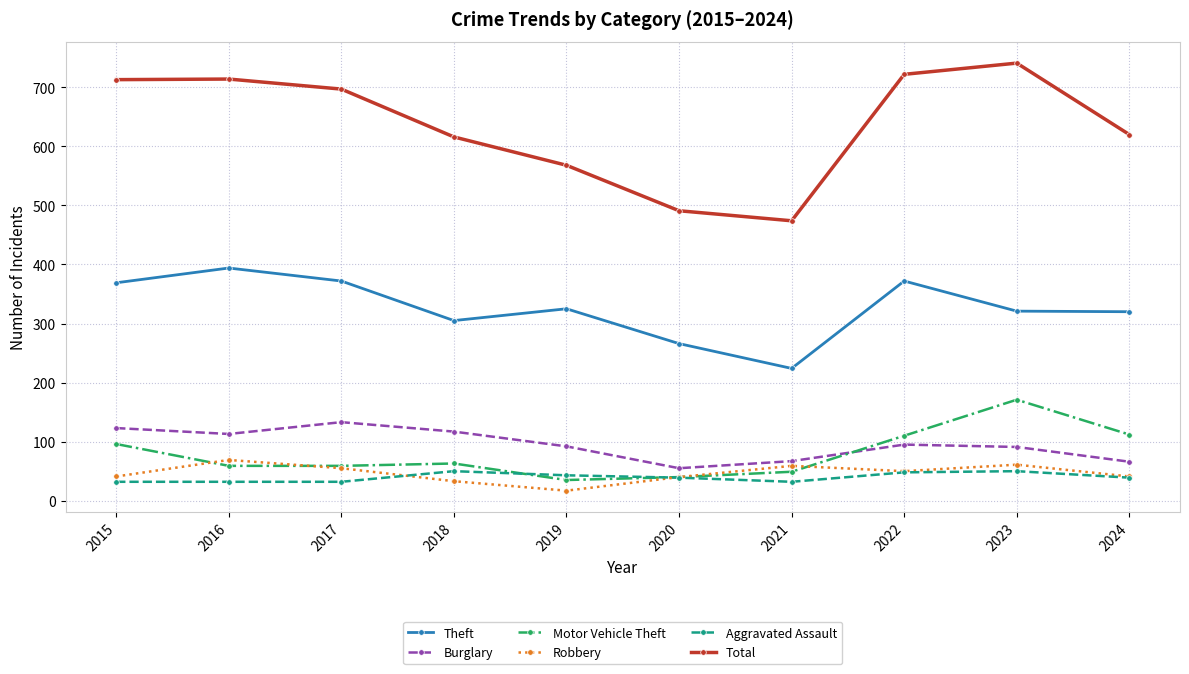

At which category does the chart reach its minimum across all series?

2019